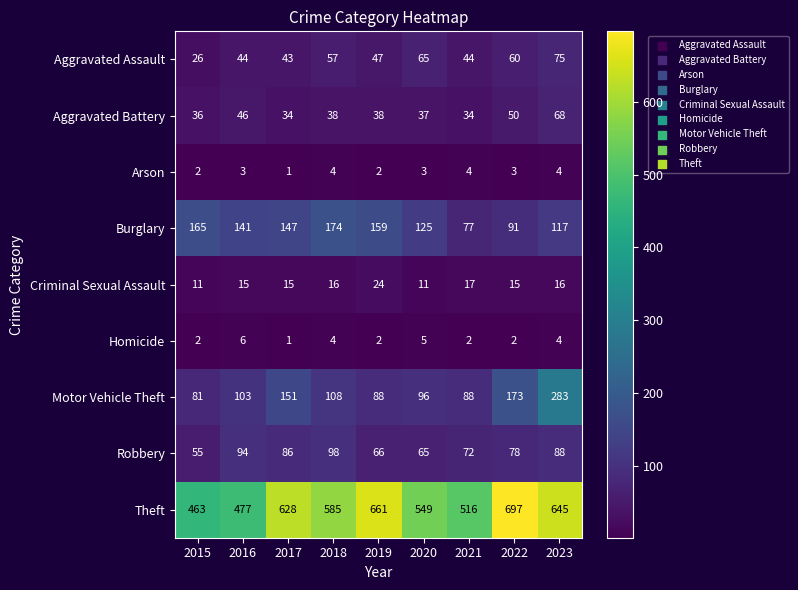

What is the spread (max minus min) of values at 2023?

641